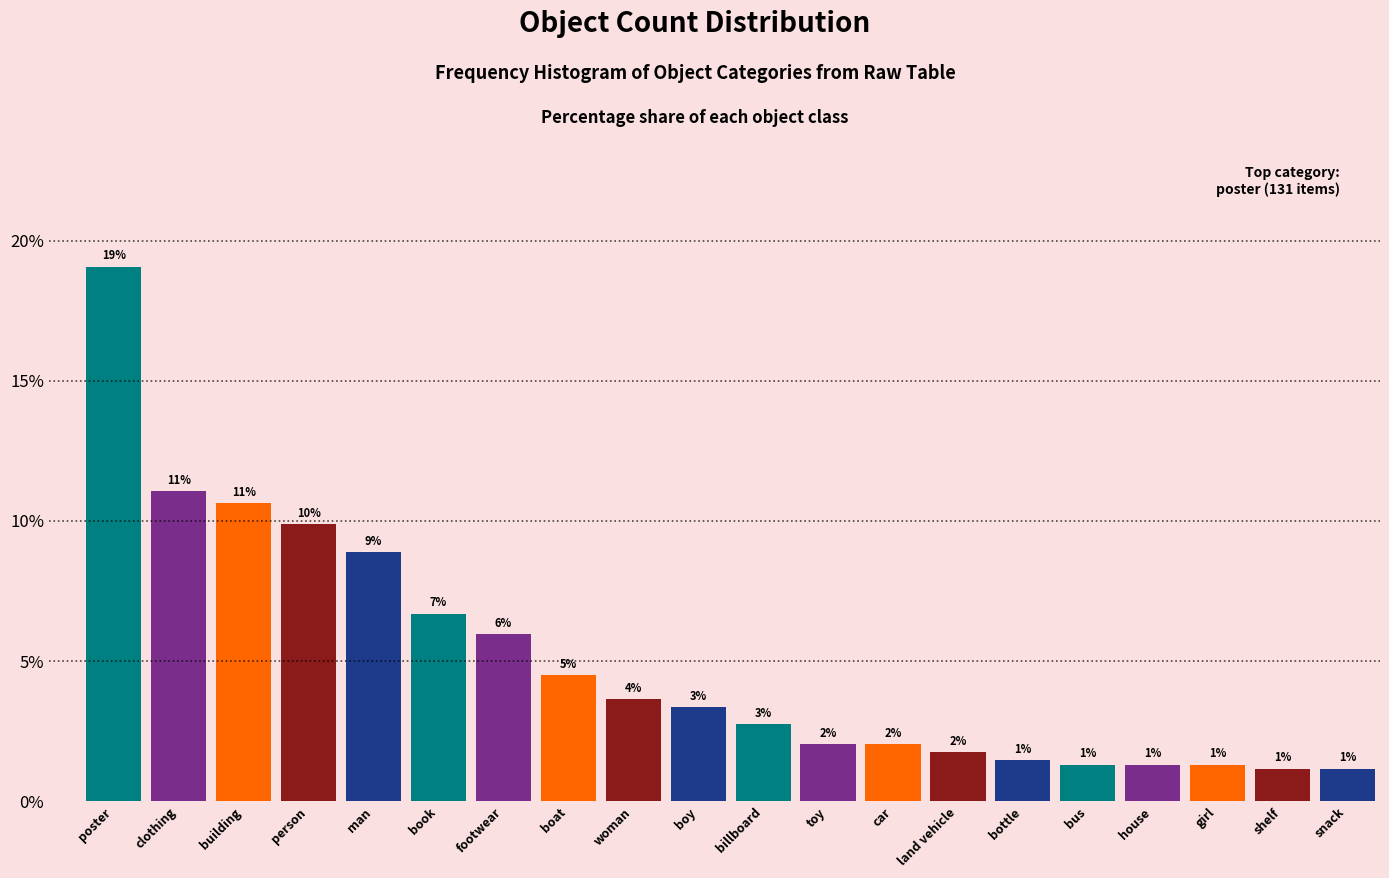

How many bars are there in total?

20